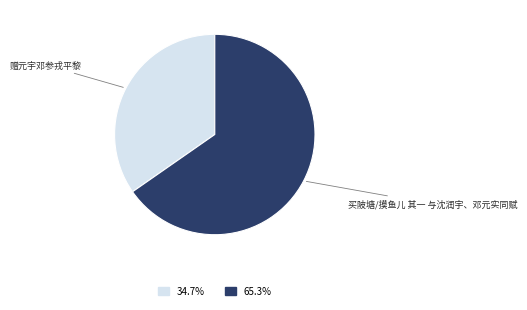

Is there a majority slice in this chart?

Yes